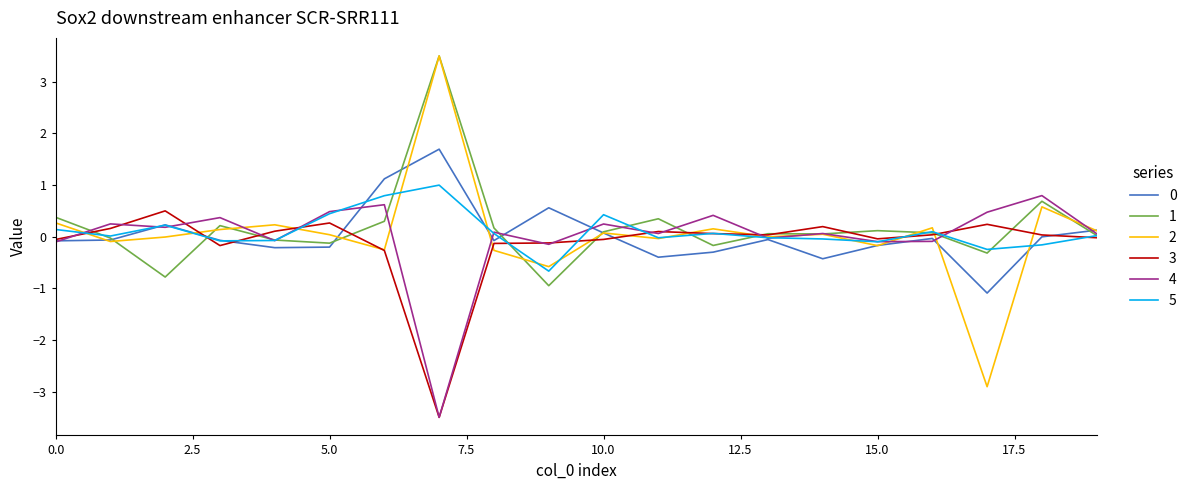

What is the lowest value of the 2 series?

-2.9